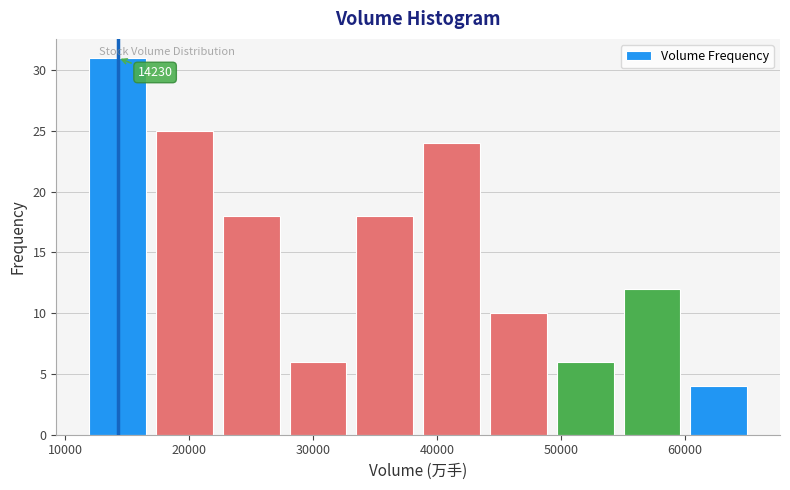

Over which range of the x-axis is the bar tallest?

12000 to 17000